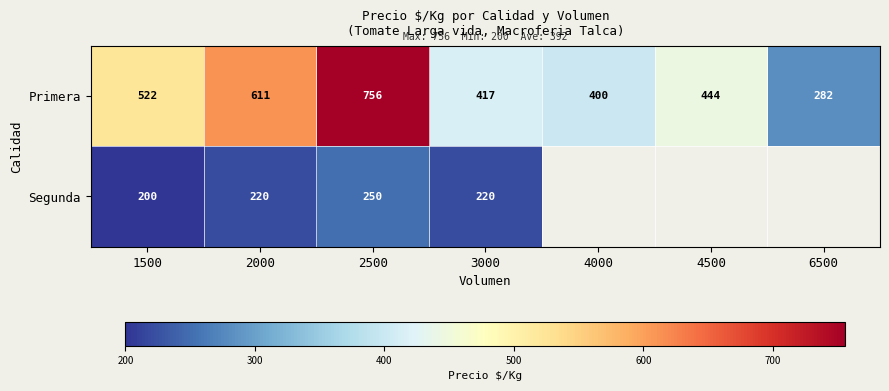

What is the smallest value displayed?

200.0